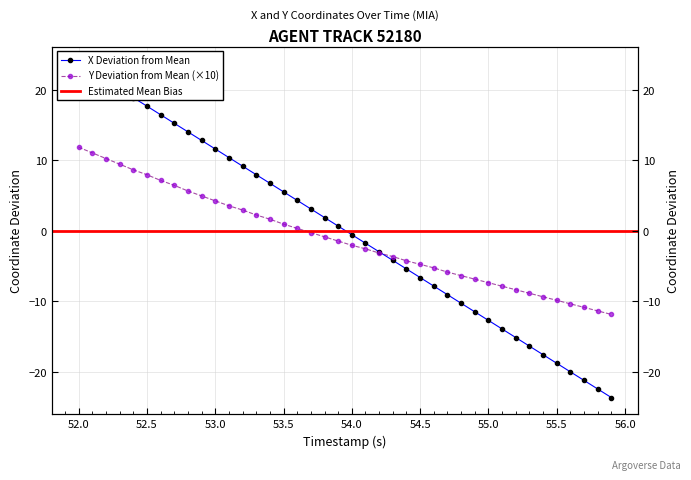

Is the value of Y at 34 greater than the value of X at 27?

No